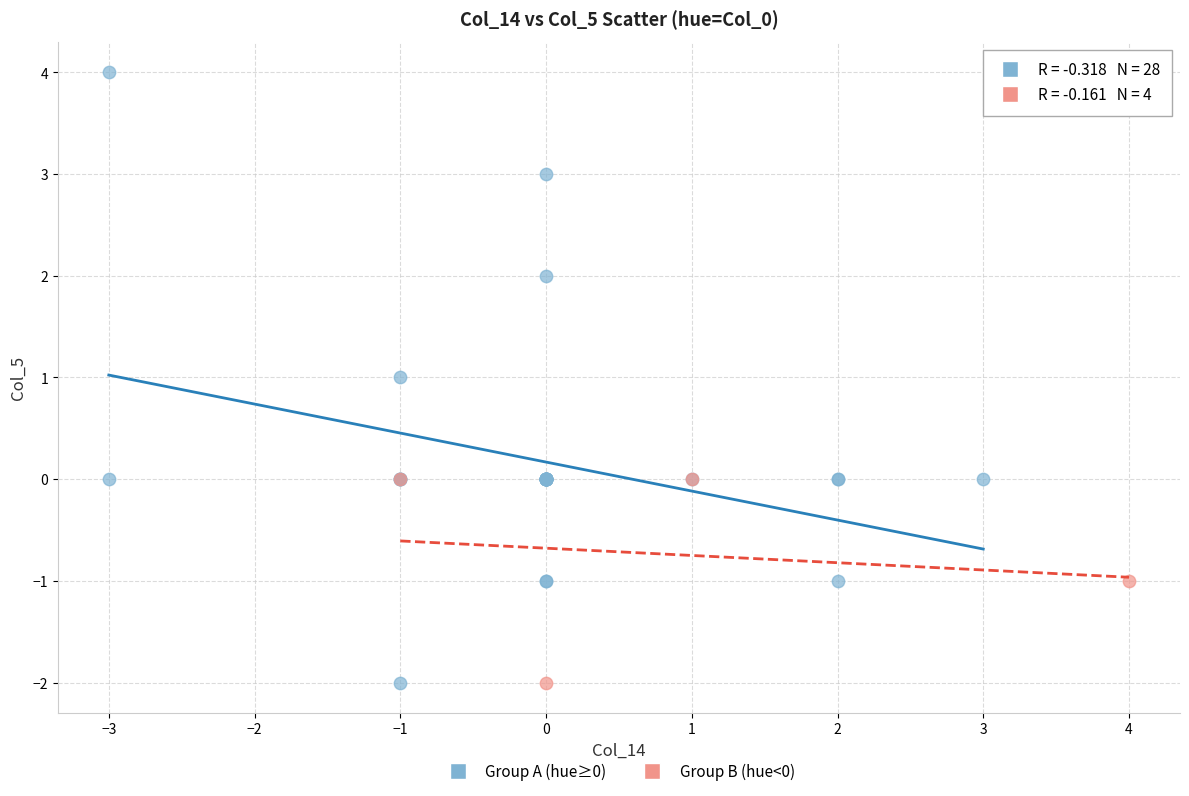

Which series has the widest spread of Y values?

Group A (hue≥0)